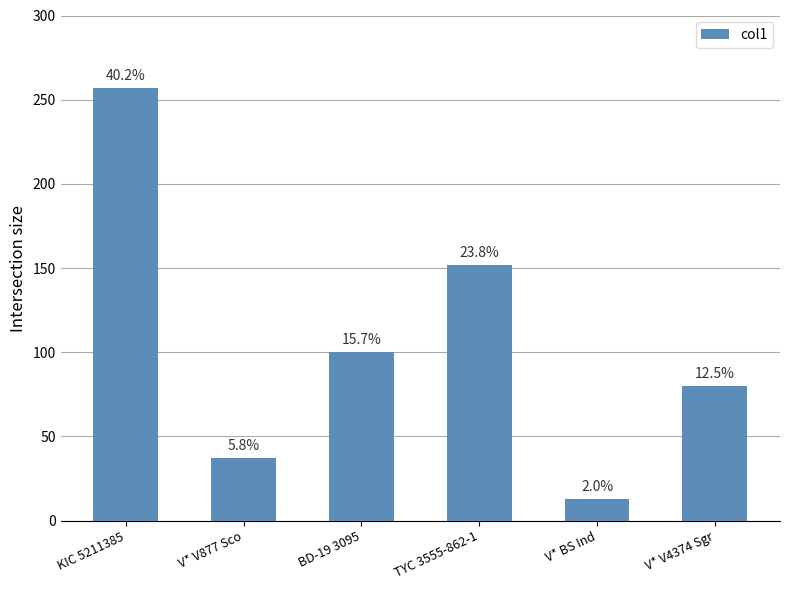

Are the bars horizontal?

No